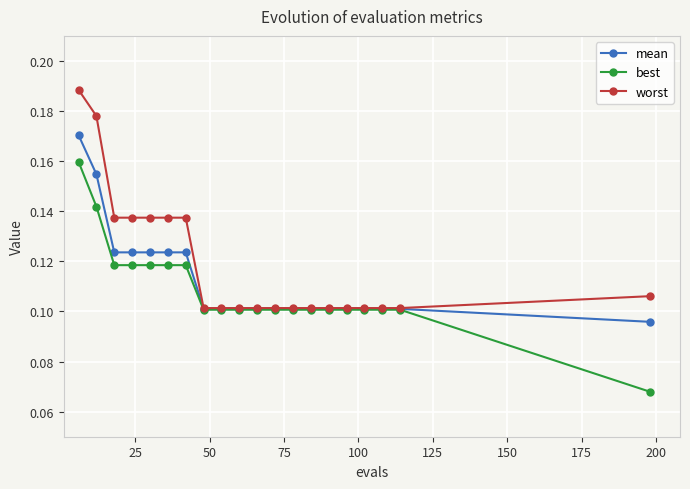

How many best values are between 0 and 1?

20